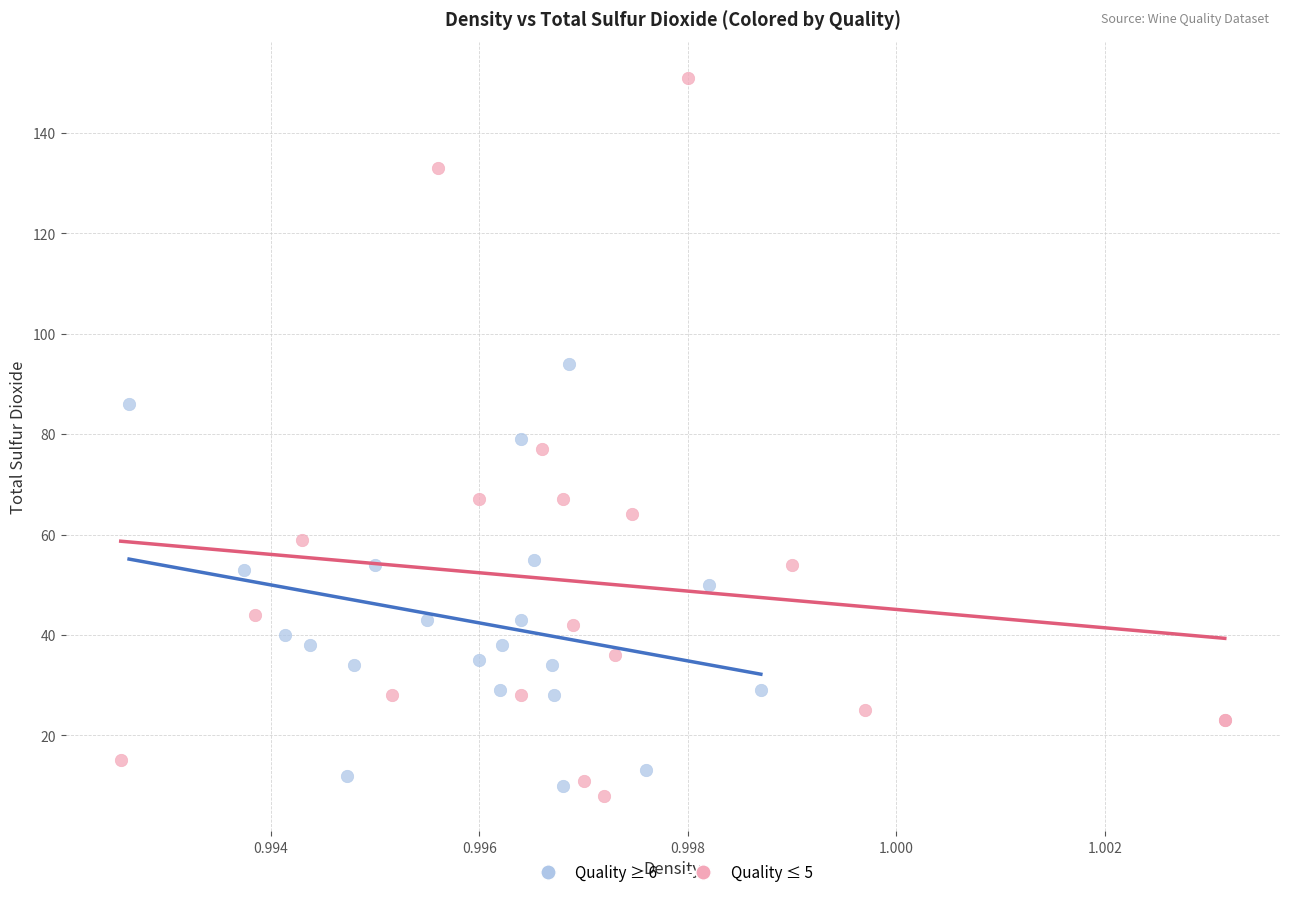

What are all the series names shown in the legend?

Quality ≥ 6, Quality ≤ 5